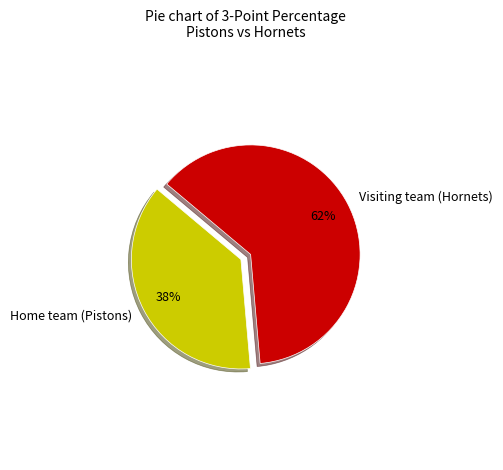

Which has a higher value, Home team (Pistons) or Visiting team (Hornets)?

Visiting team (Hornets)